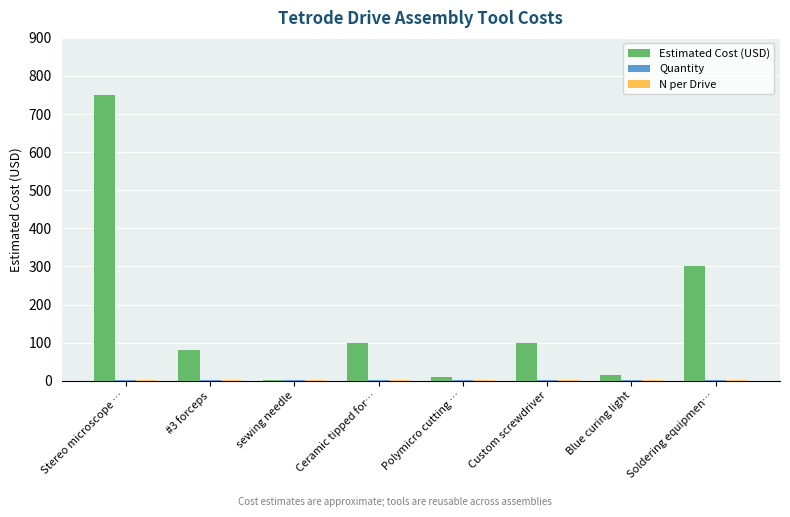

The Estimated Cost (USD) series shows 1 at sewing needle. True or false?

True